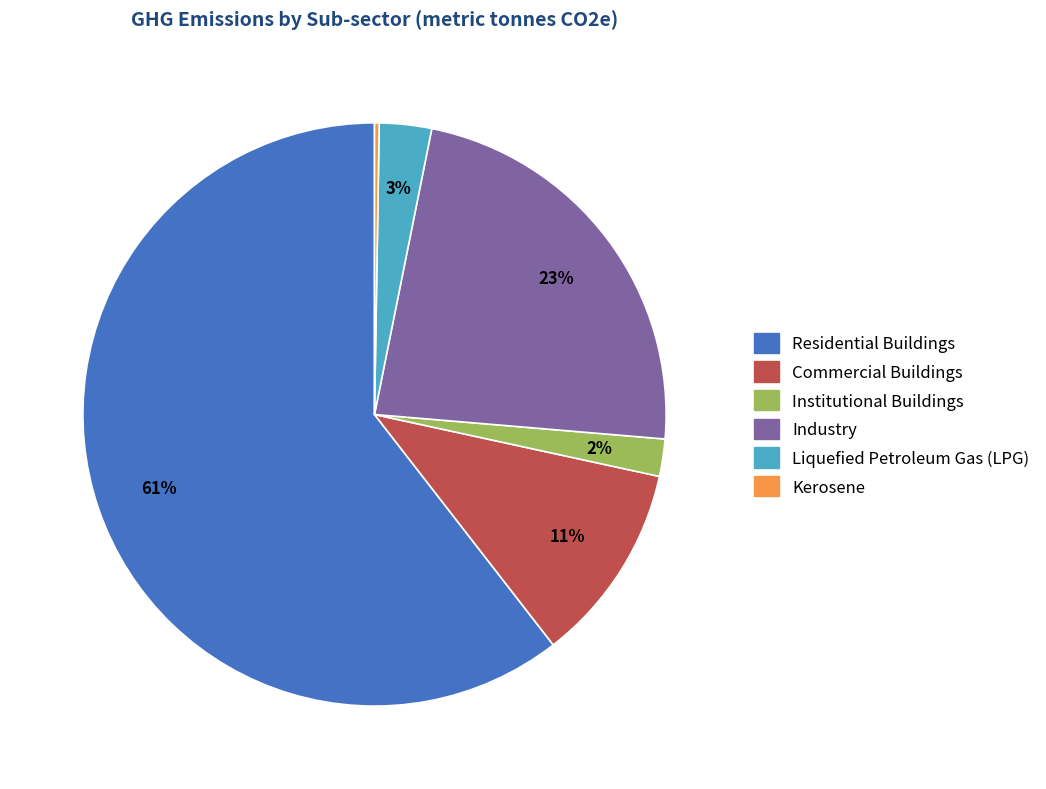

Does Residential Buildings account for over 50% of the chart?

Yes